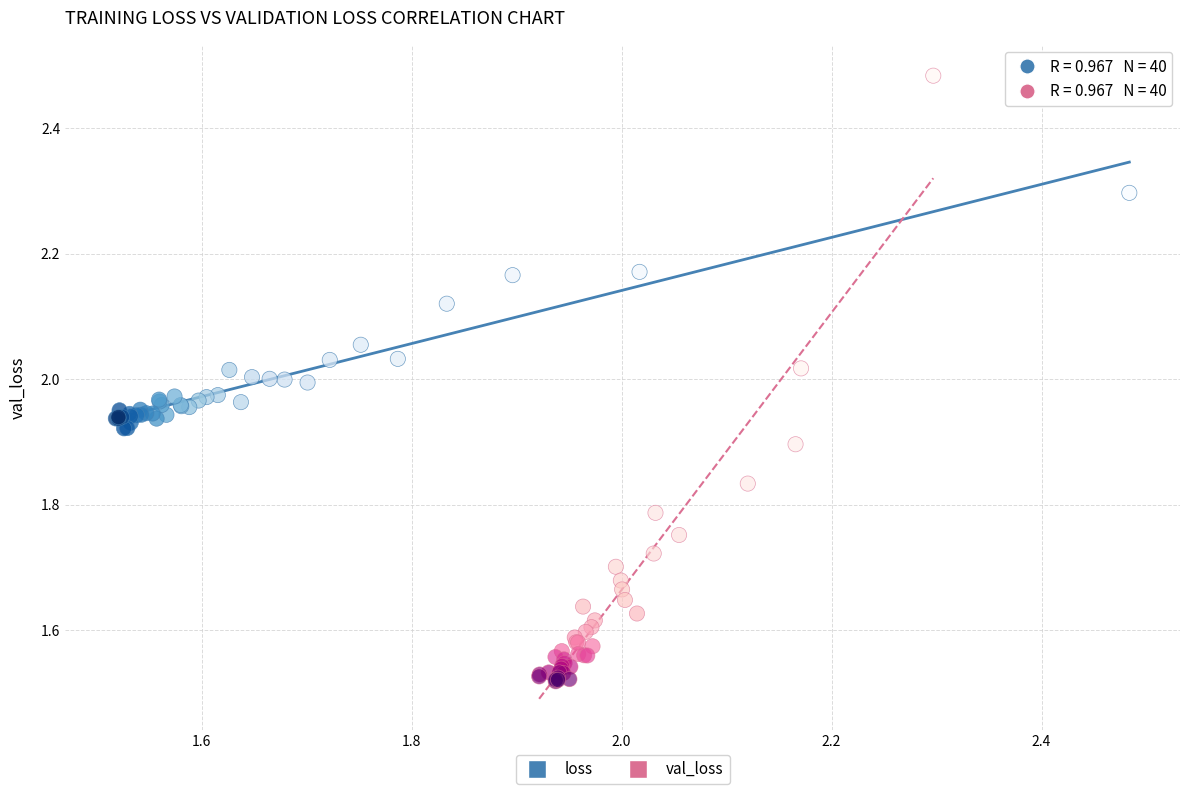

Which series contains the highest Y value?

val_loss